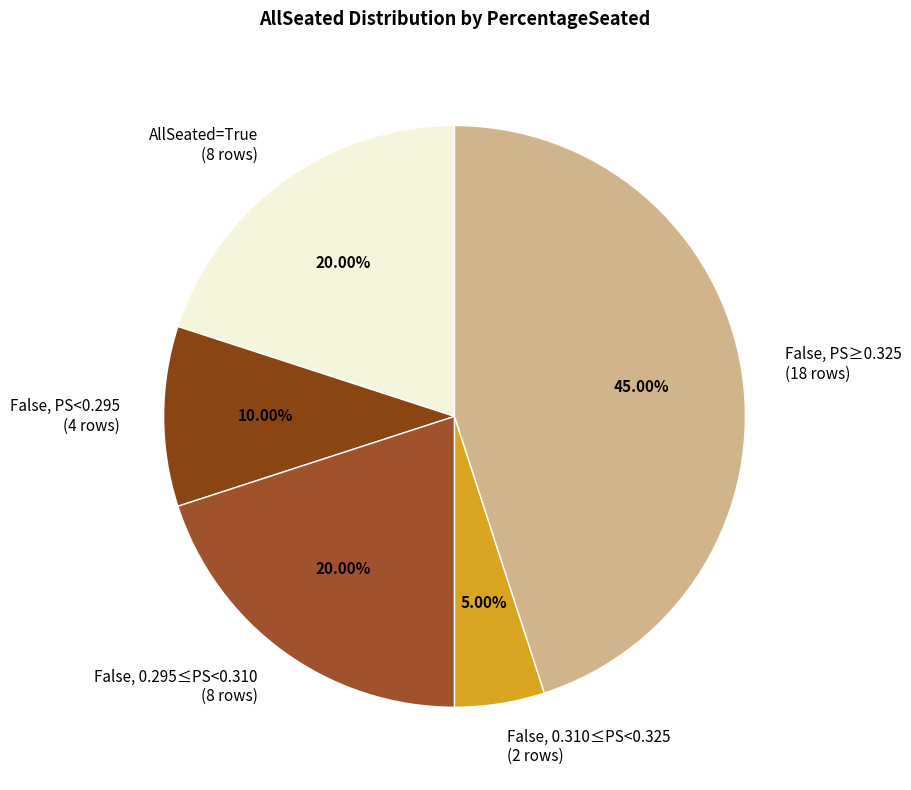

What is the largest slice in the pie chart?

False, PS≥0.325 (18 rows)